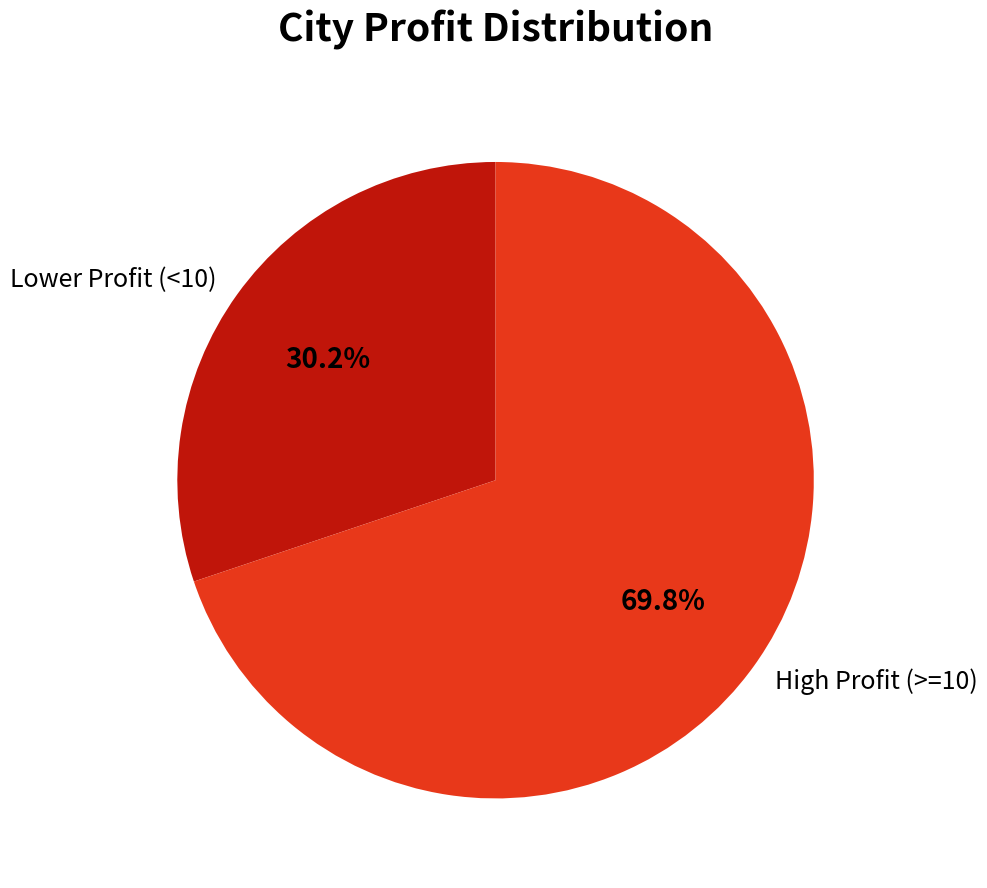

What is the smallest slice in the pie chart?

Lower Profit (<10)